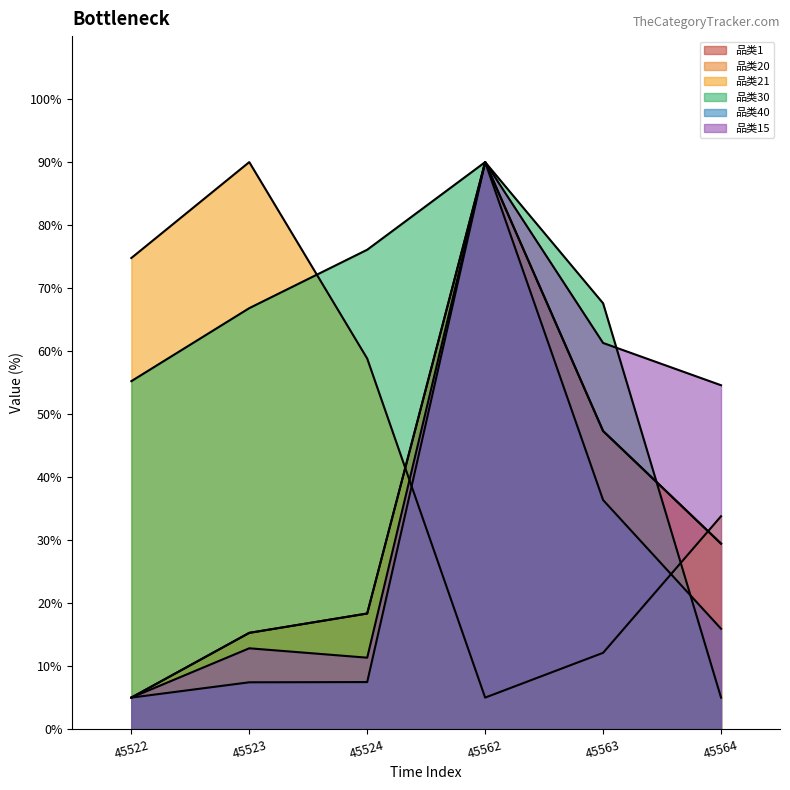

Is it true that 品类40 equals 28.7 at 45564?

False